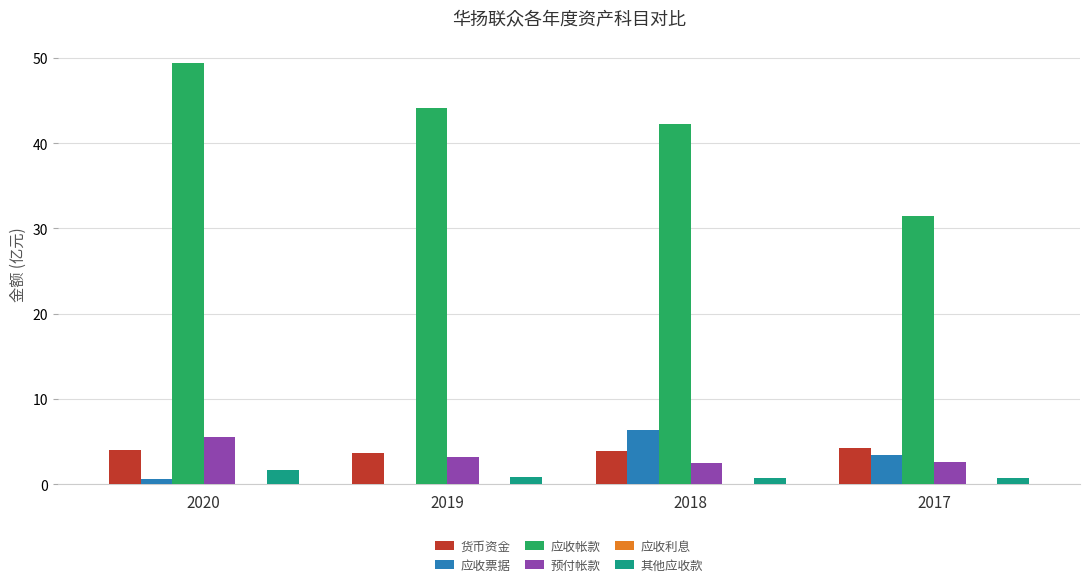

How many data points does each series have?

4